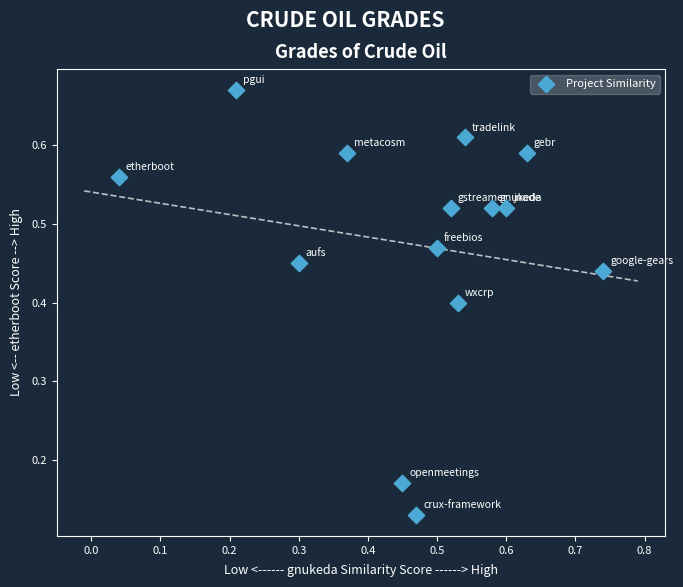

Count the number of points in this scatter plot.

14